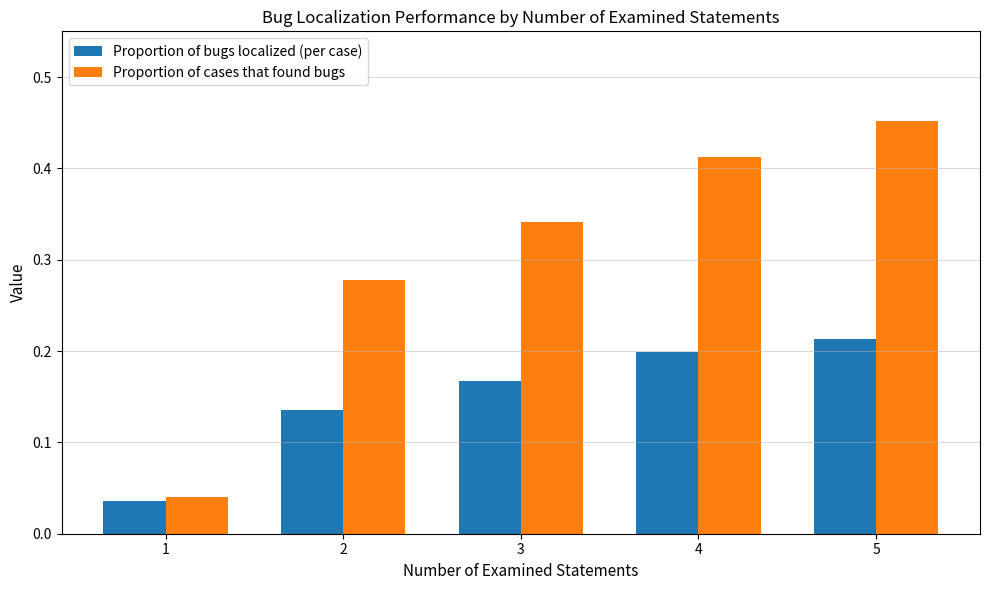

Between 1 and 2, which series saw the biggest shift?

Proportion of cases that found bugs